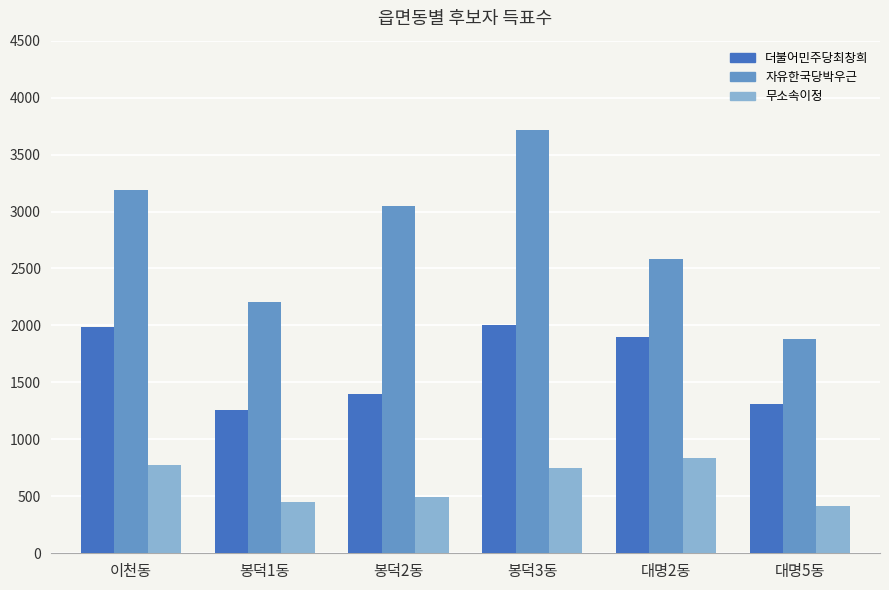

What is the difference between the maximum and minimum values in the 더불어민주당최창희 series?

748